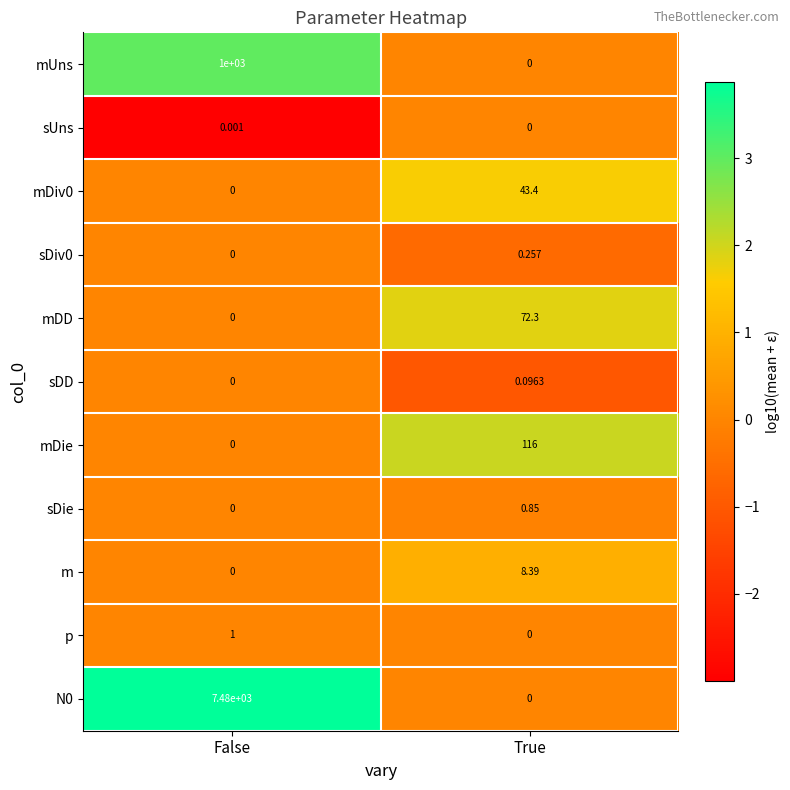

At which label does m first exceed 8?

True